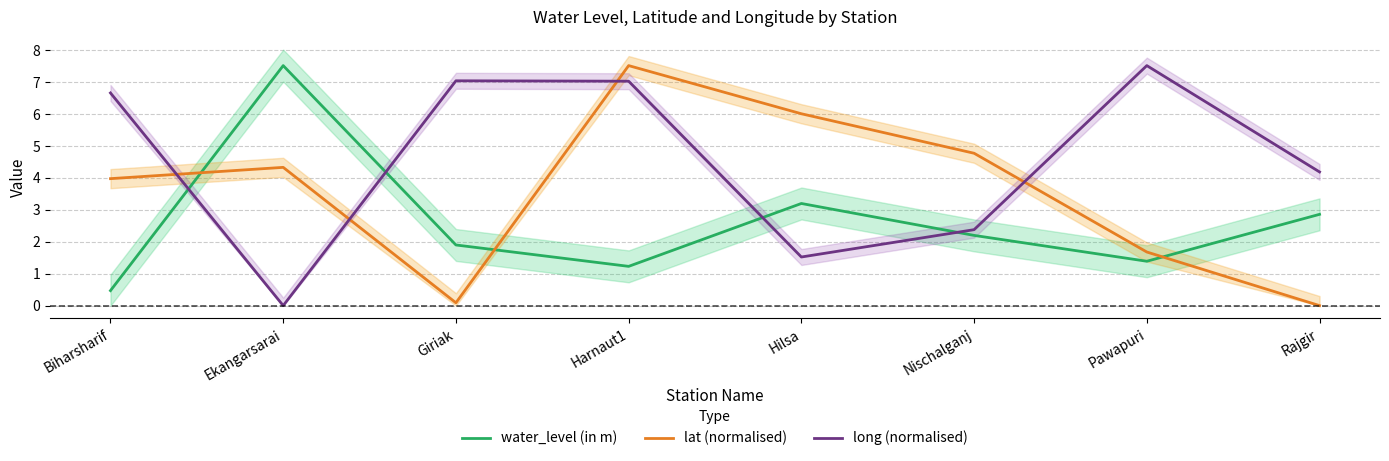

Reading right to left, transcribe all the data shown in this chart.

water_level (in m): 2.9	1.4	2.2	3.2	1.2	1.9	7.5	0.5
lat (normalised): 0.0	1.7	4.8	6.0	7.5	0.1	4.3	4.0
long (normalised): 4.2	7.5	2.4	1.5	7.0	7.0	0.0	6.7